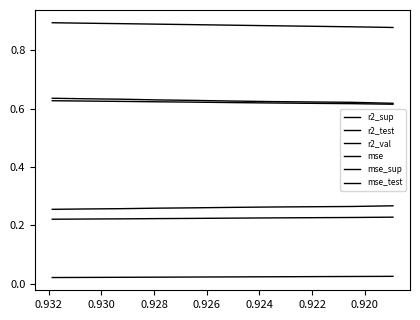

How many categories are shown in the chart?

10